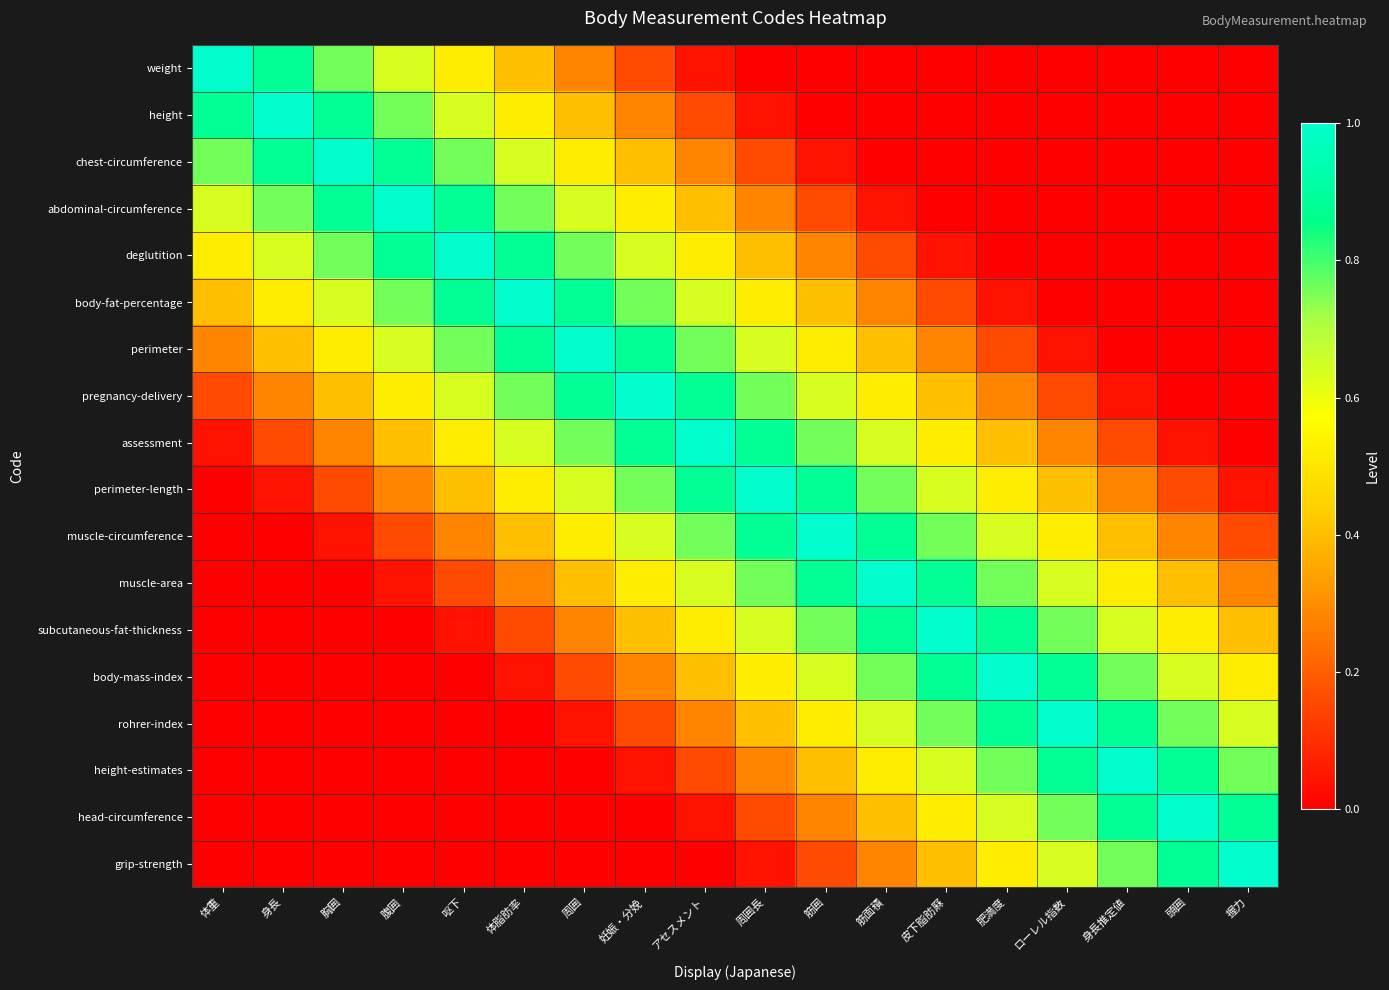

Which series has the largest total across all categories?

assessment